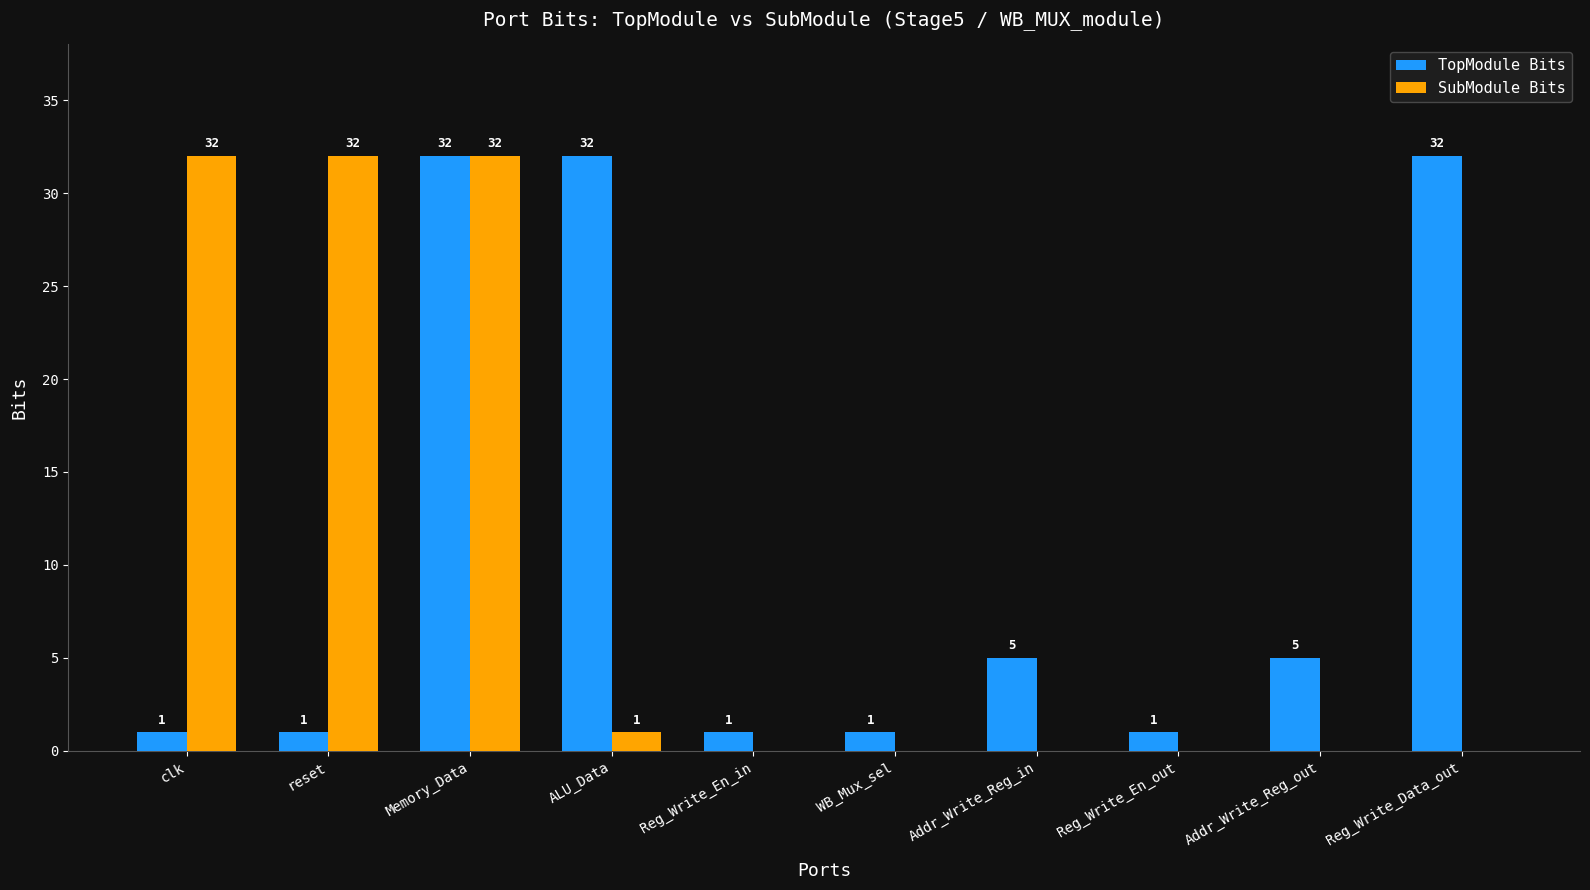

Is it true that TopModule Bits equals 1 at WB_Mux_sel?

True